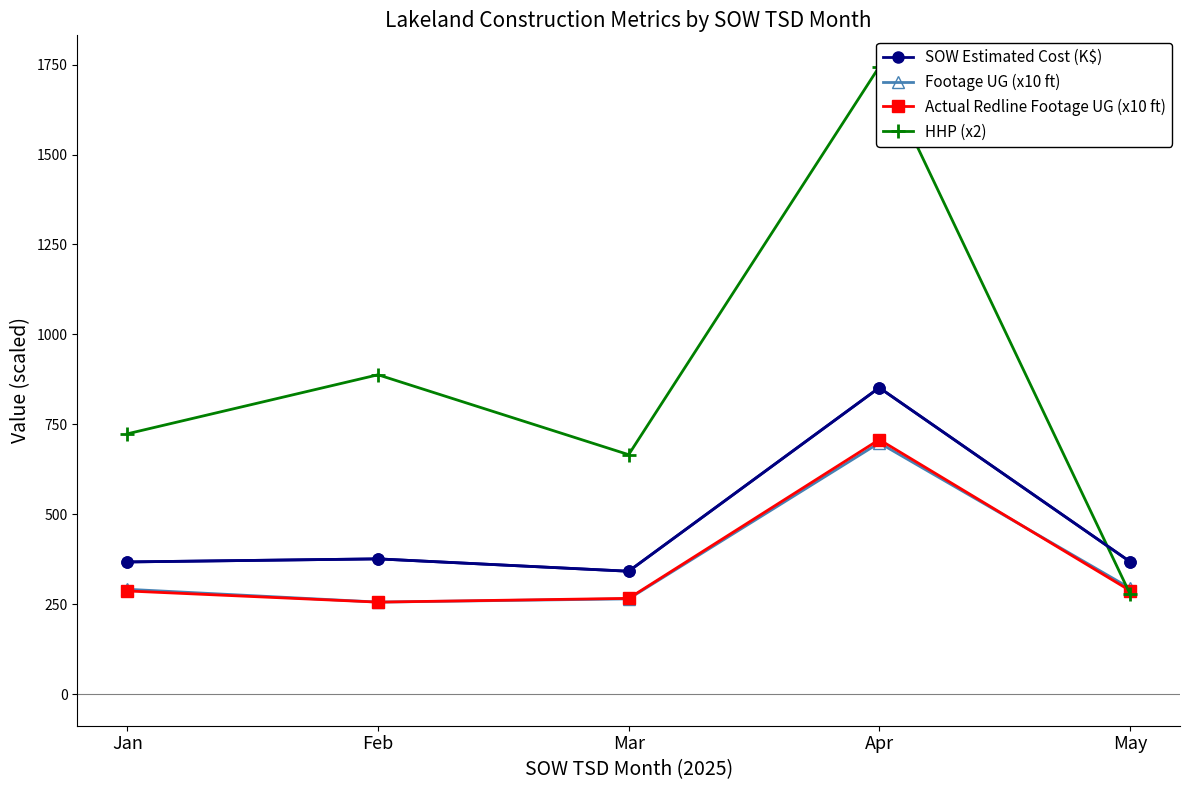

Where do Footage UG (x10 ft) and Actual Redline Footage UG (x10 ft) first cross each other?

Feb and Mar